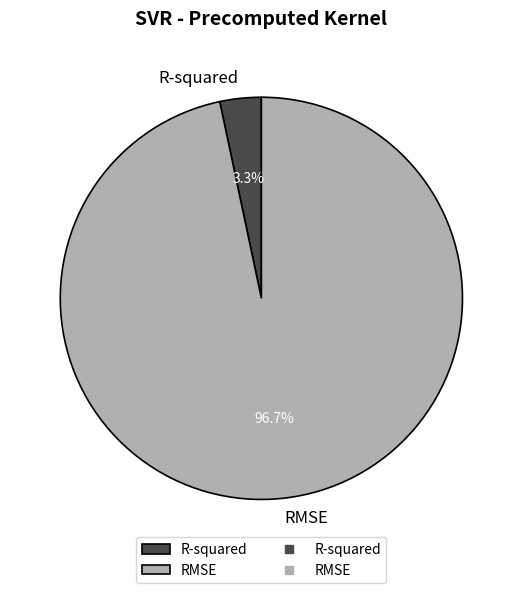

Which category has the biggest portion of the pie?

RMSE